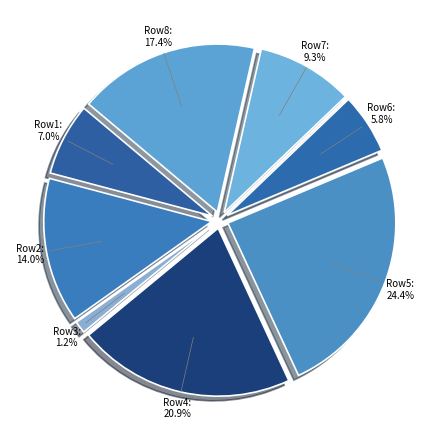

To the nearest percent, what is the difference between the 3 and 3 slice percentages?

14%